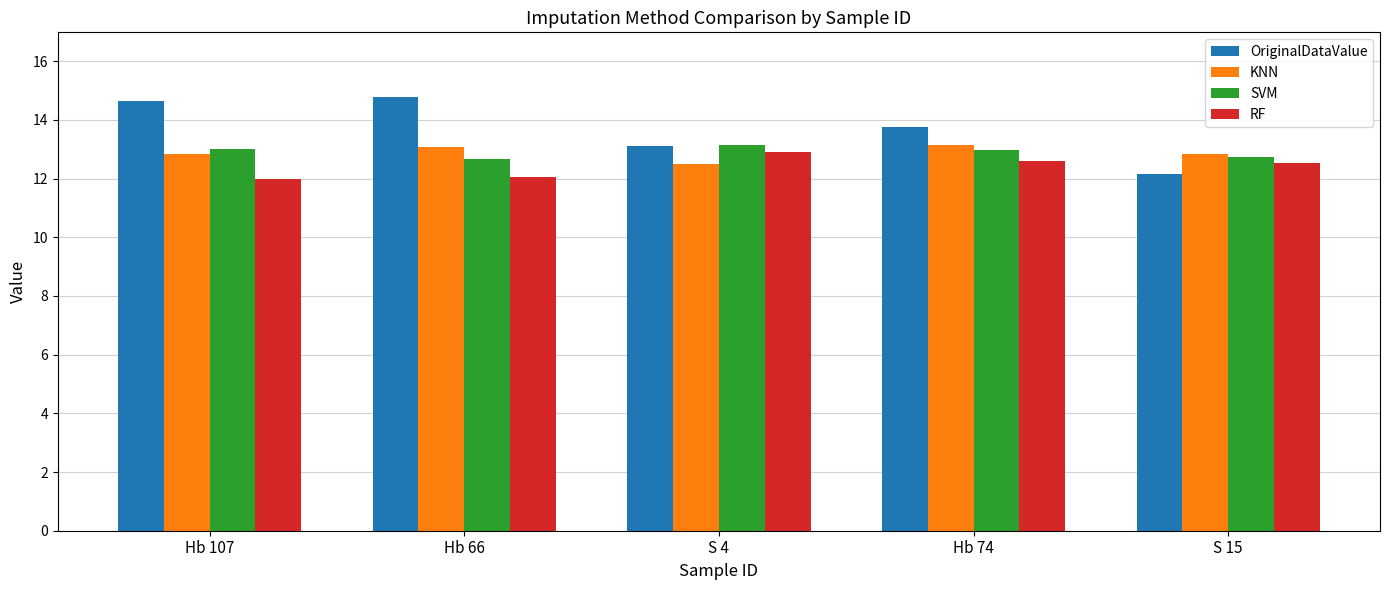

What are all the series names shown in the legend?

OriginalDataValue, KNN, SVM, RF